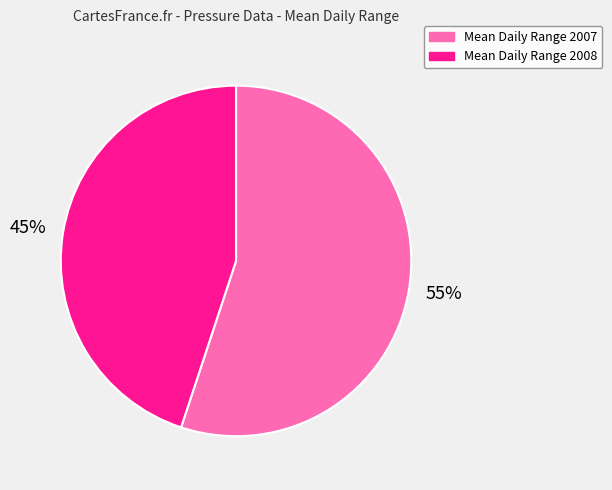

How many segments does this pie chart have?

2